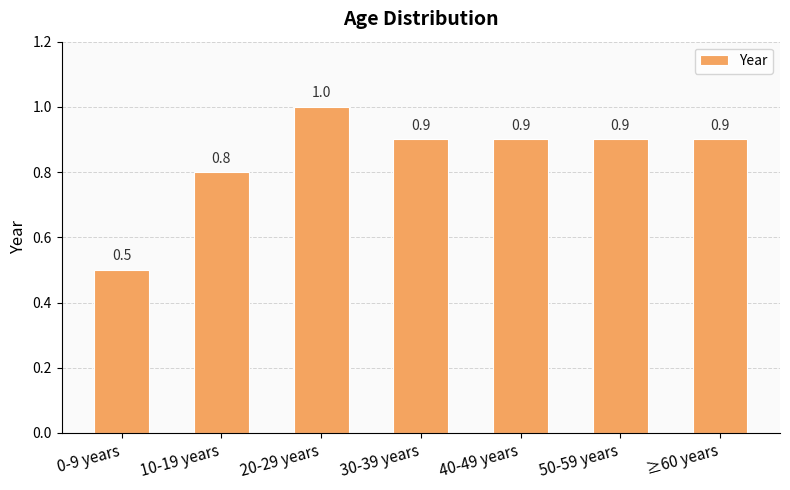

What is the difference between the maximum and minimum values?

0.5